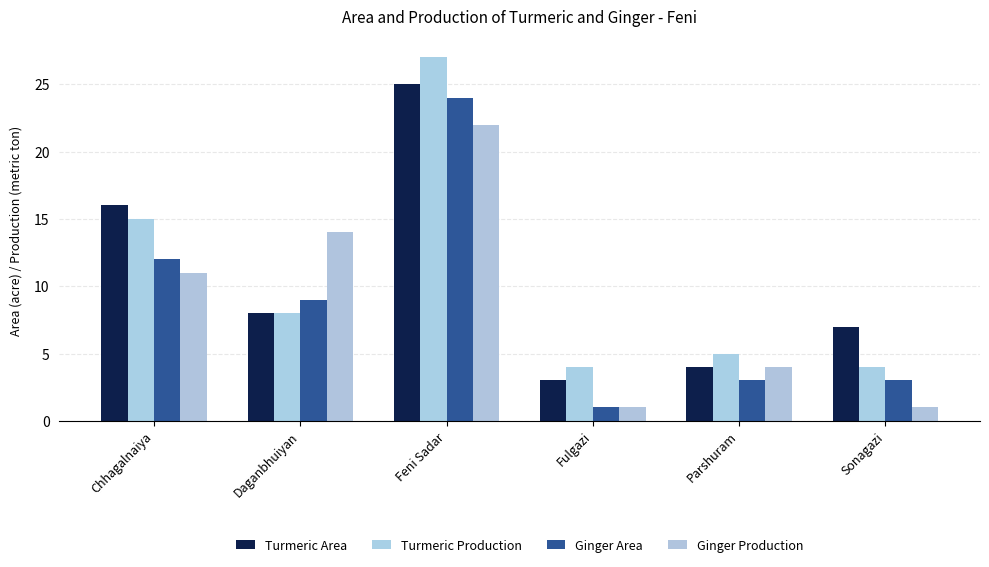

What is the greatest value displayed?

27